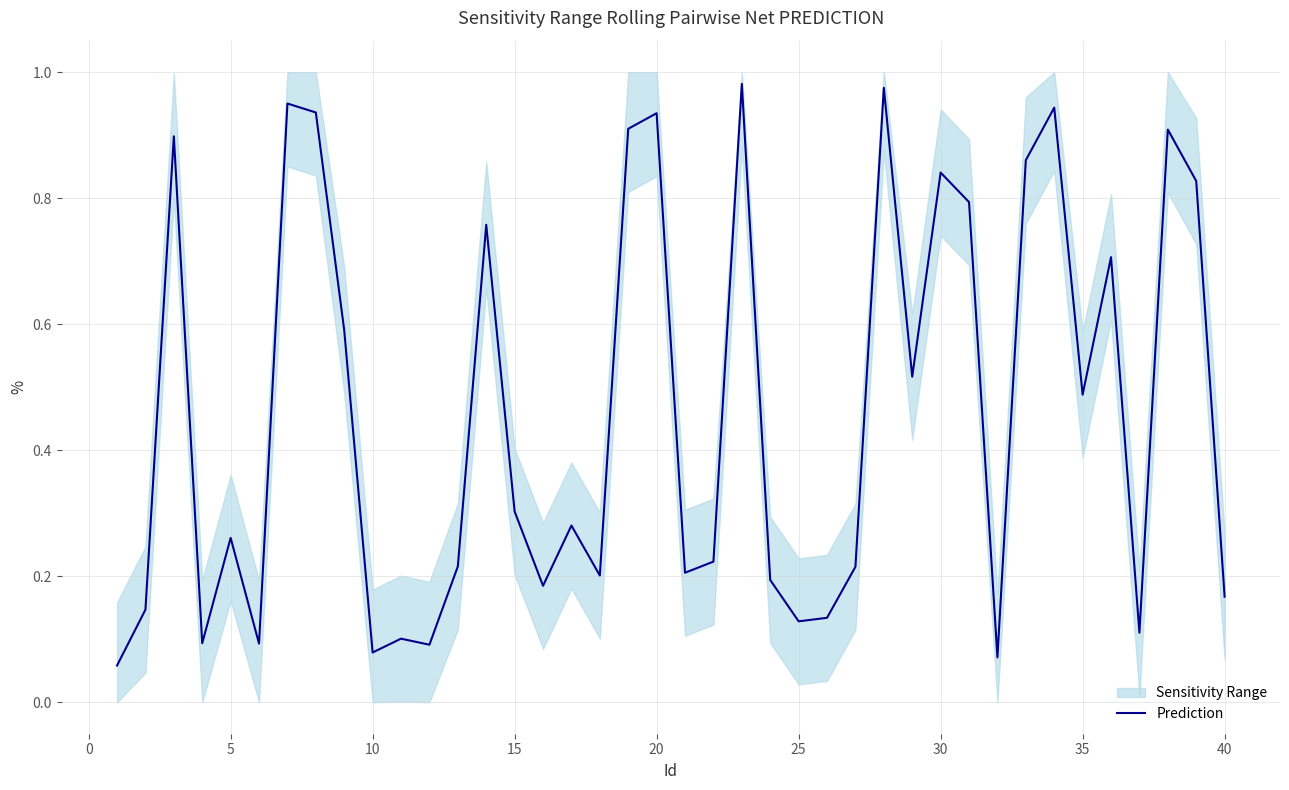

Which has a higher value, 0 or 30?

30